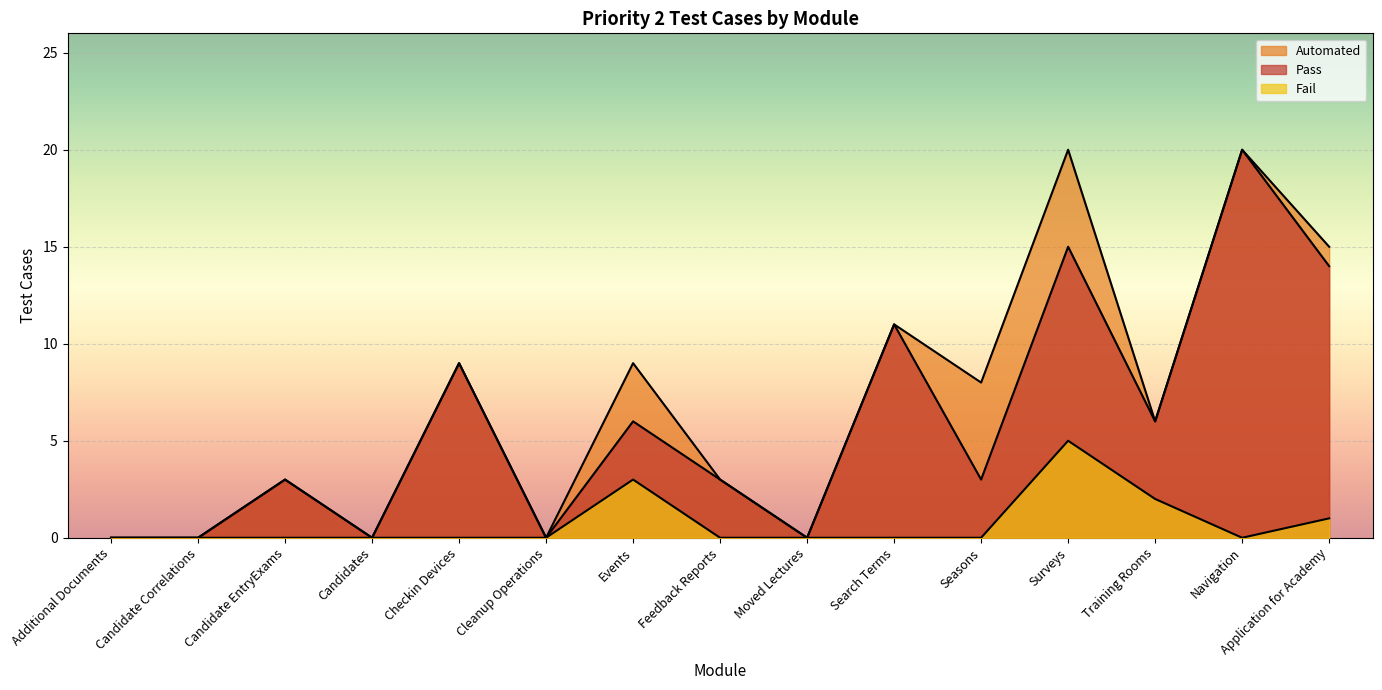

Which category has the highest value in the Automated series?

Surveys